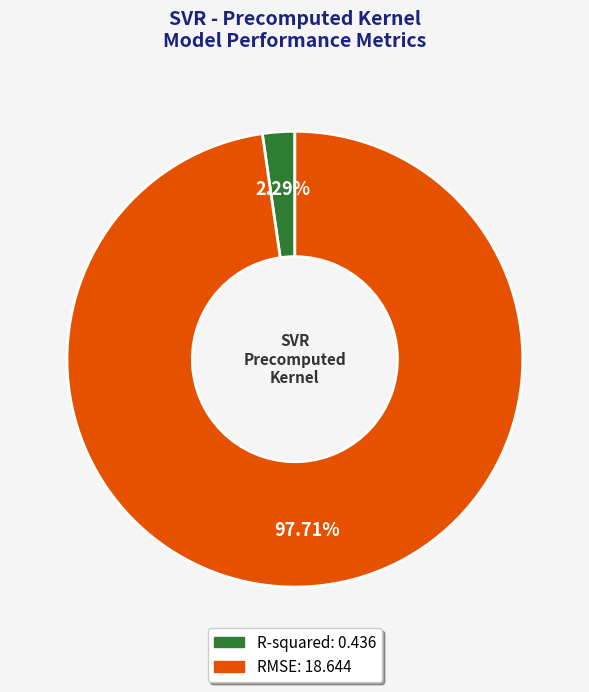

How many slices are in this pie chart?

2